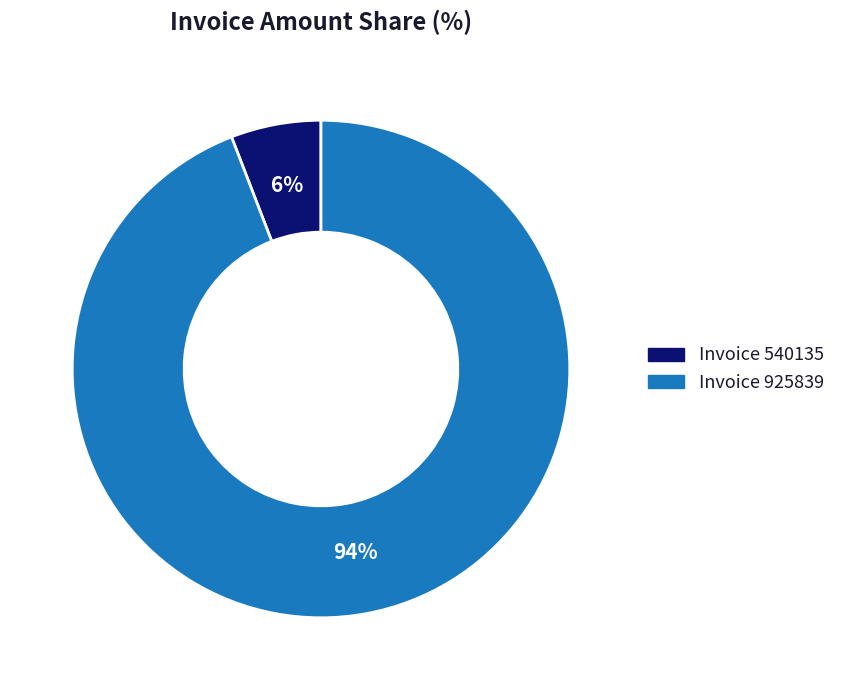

To the nearest percent, what is the average slice percentage?

50%